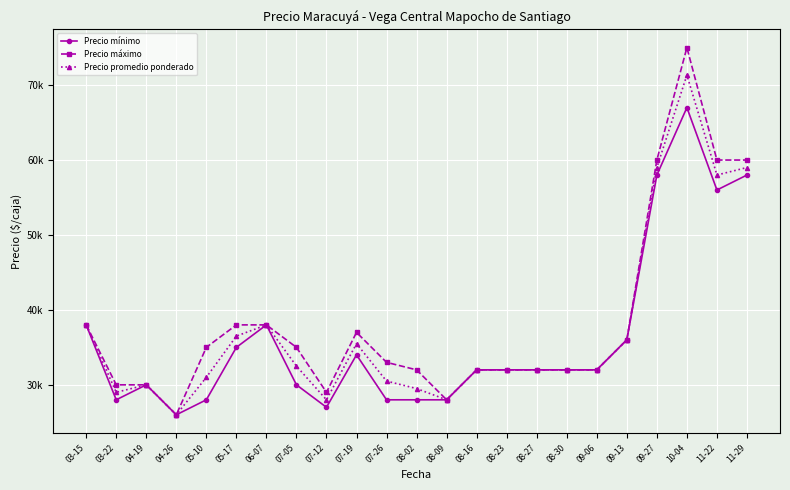

What is the label of the 9th point from the right?

08-23